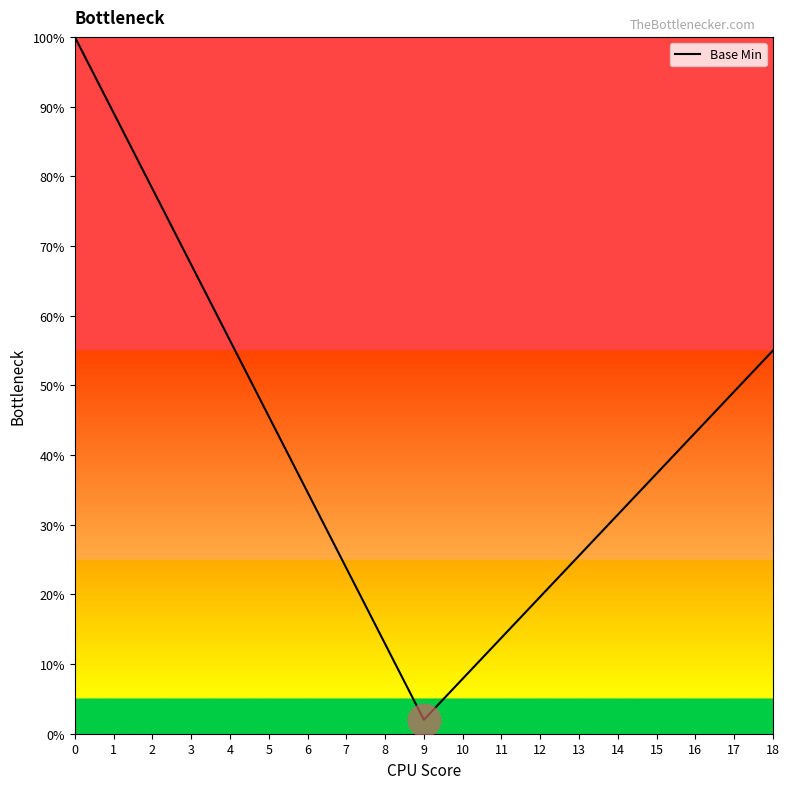

Between 6 and 11, which is larger?

6